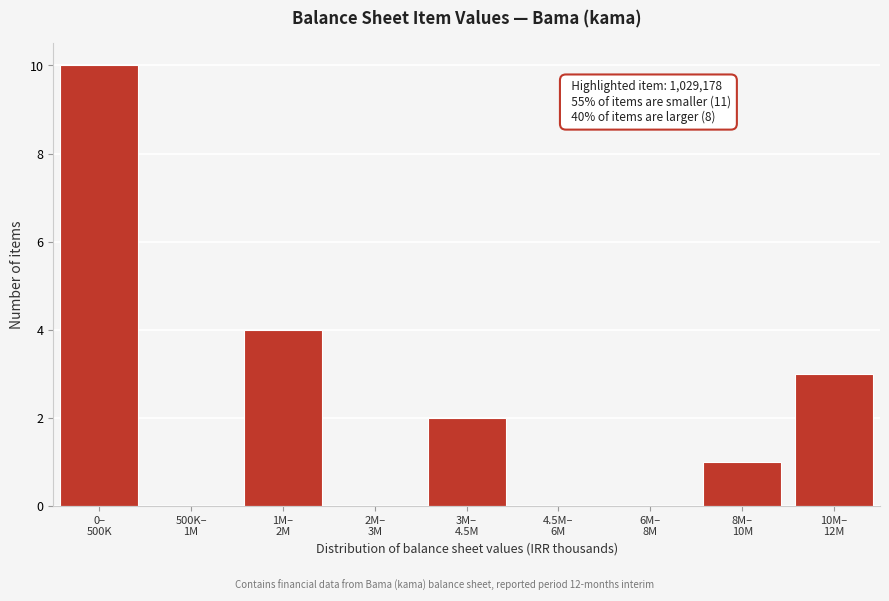

What is the sum of all values?

20